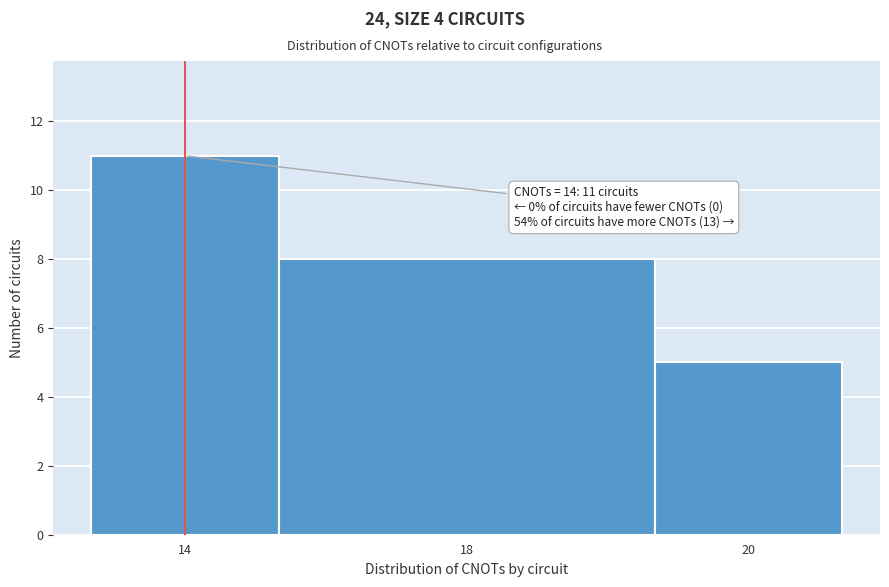

Reading left to right, transcribe all the data shown in this chart.

11	8	5